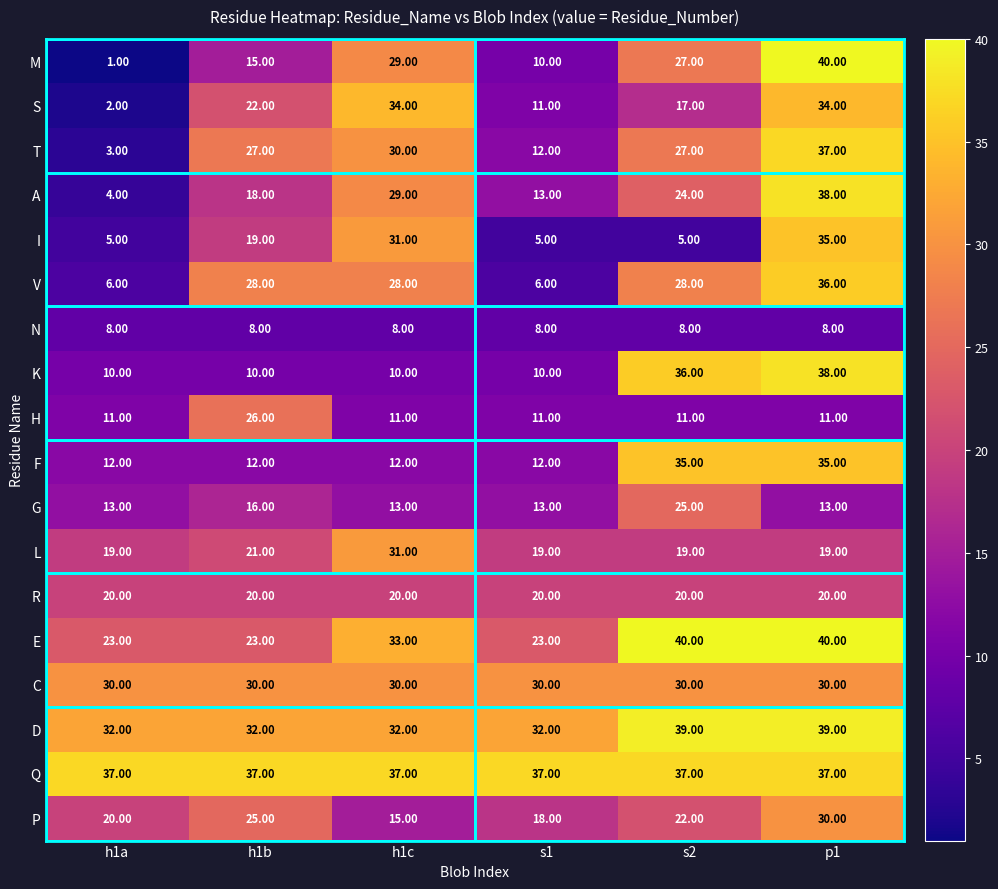

What is the difference between the maximum and second lowest values in the L series?

12